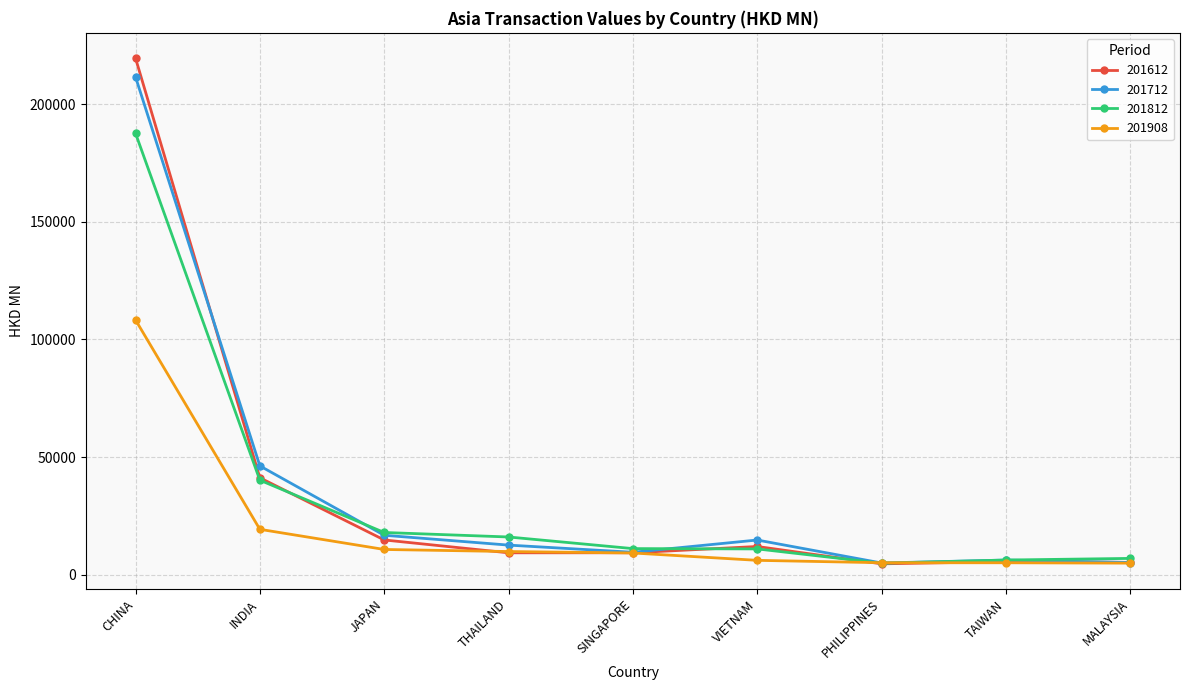

Is it true that 201612 equals 12008.0 at VIETNAM?

True